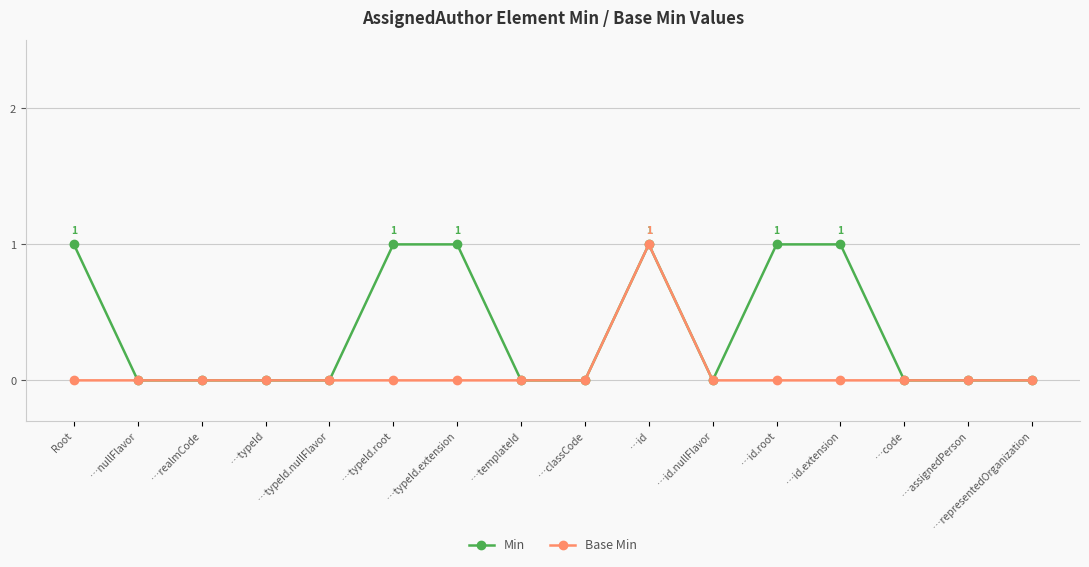

What is the sum of the Min values at …templateId and Root?

1